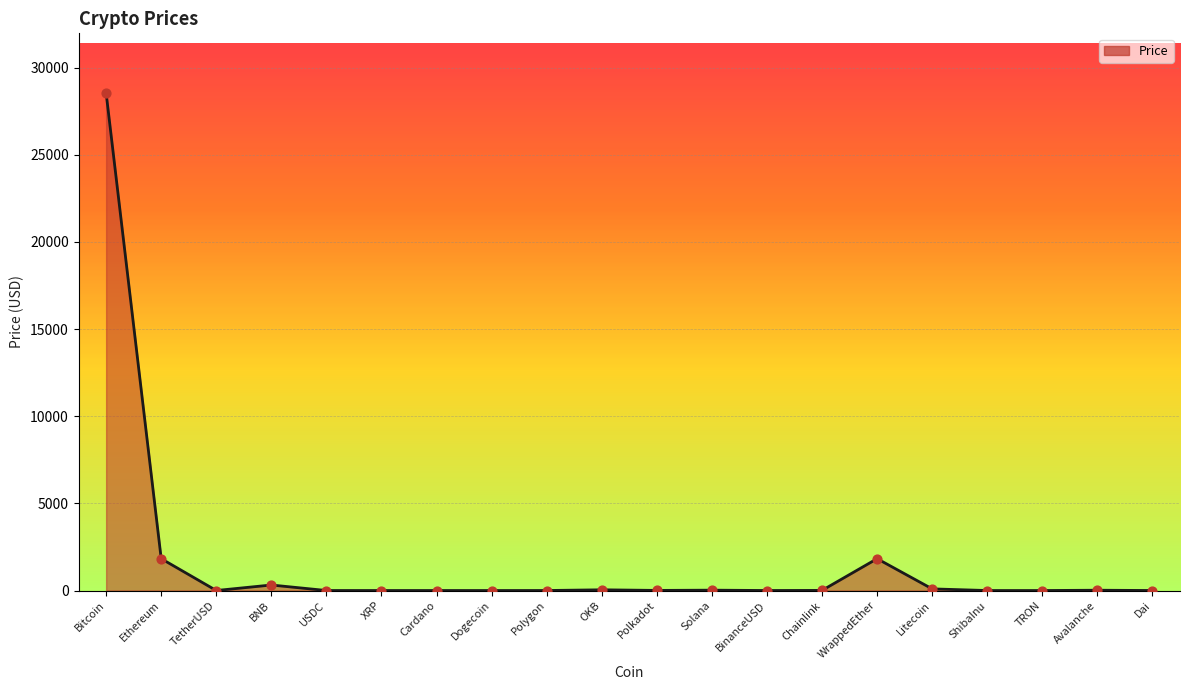

What is the change in value from XRP to BinanceUSD?

+0.5